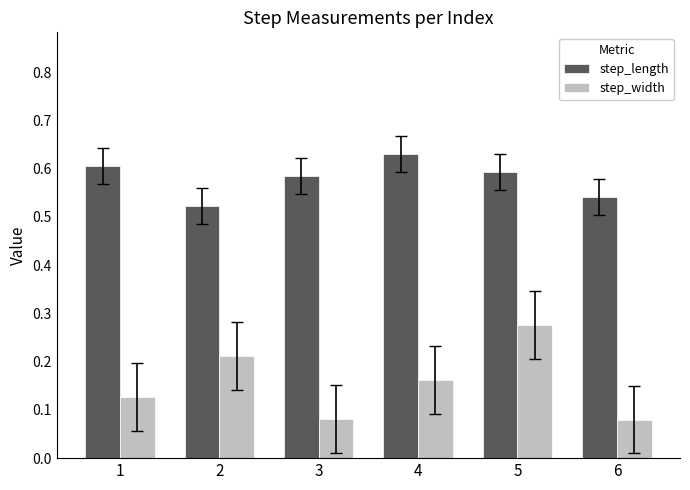

Which category has the highest value in the step_width series?

5